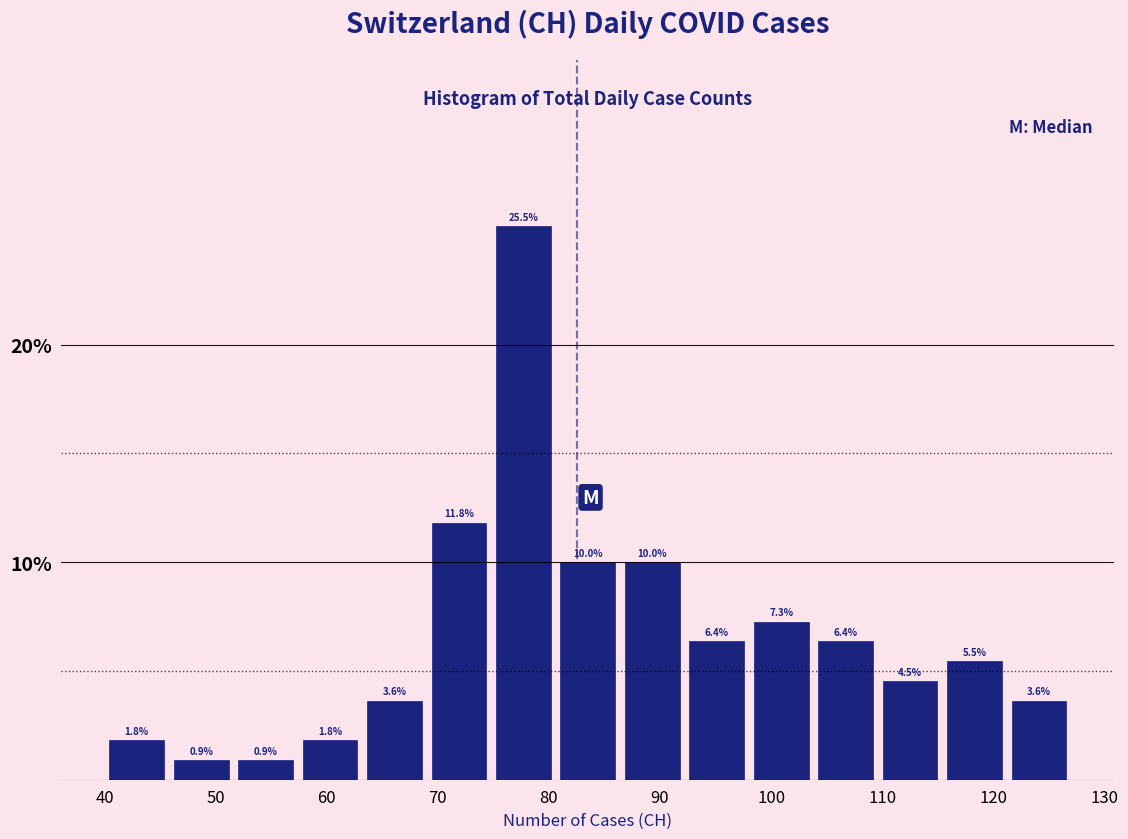

Reading left to right, transcribe this chart: for each bar, give the range it covers on the x-axis and its height. The bar edges are not printed on the chart, so give them approximately, as read against the axis.

40.0 to 45.8: 1.8
45.8 to 51.6: 0.9
51.6 to 57.4: 0.9
57.4 to 63.2: 1.8
63.2 to 69.0: 3.6
69.0 to 74.8: 11.8
74.8 to 80.6: 25.5
80.6 to 86.4: 10.0
86.4 to 92.2: 10.0
92.2 to 98.0: 6.4
98.0 to 103.8: 7.3
103.8 to 109.6: 6.4
109.6 to 115.4: 4.5
115.4 to 121.2: 5.5
121.2 to 127.0: 3.6